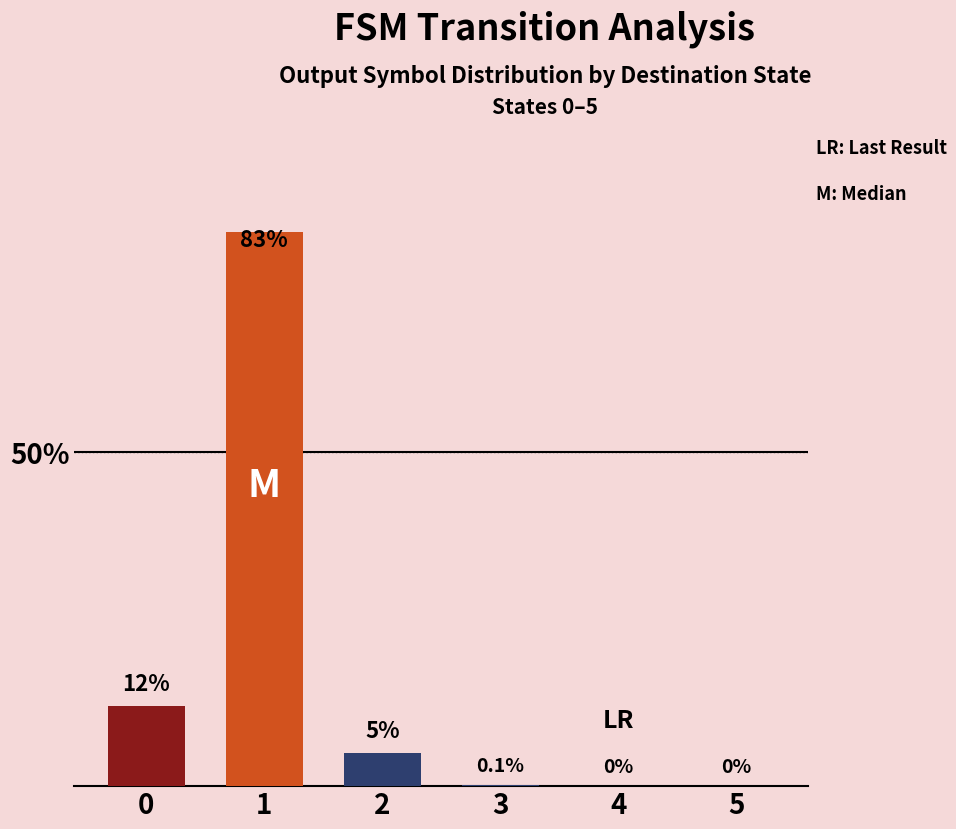

Are the bars horizontal?

No